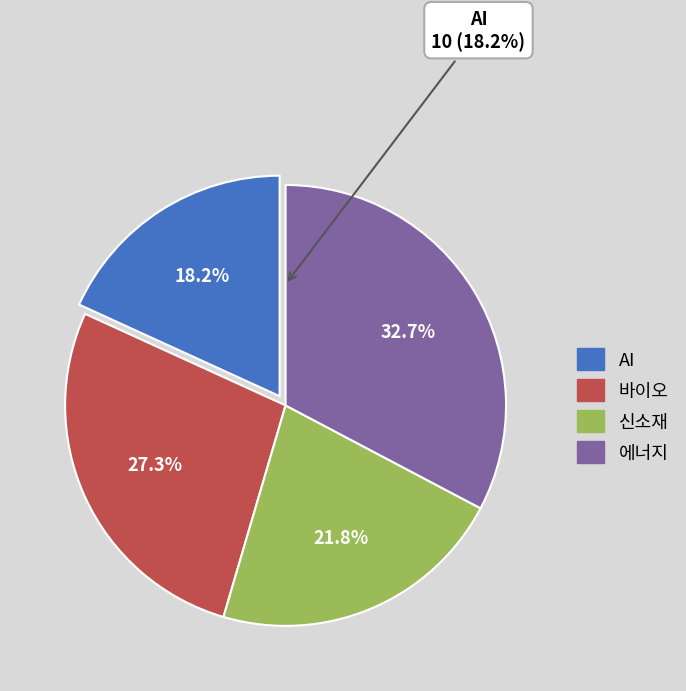

To the nearest percent, what is the difference between the 바이오 and AI slice percentages?

9%